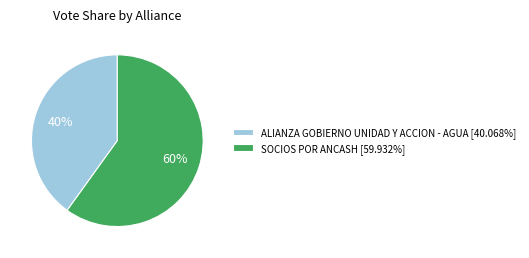

Which category has the smallest portion of the pie?

ALIANZA GOBIERNO UNIDAD Y ACCION - AGUA